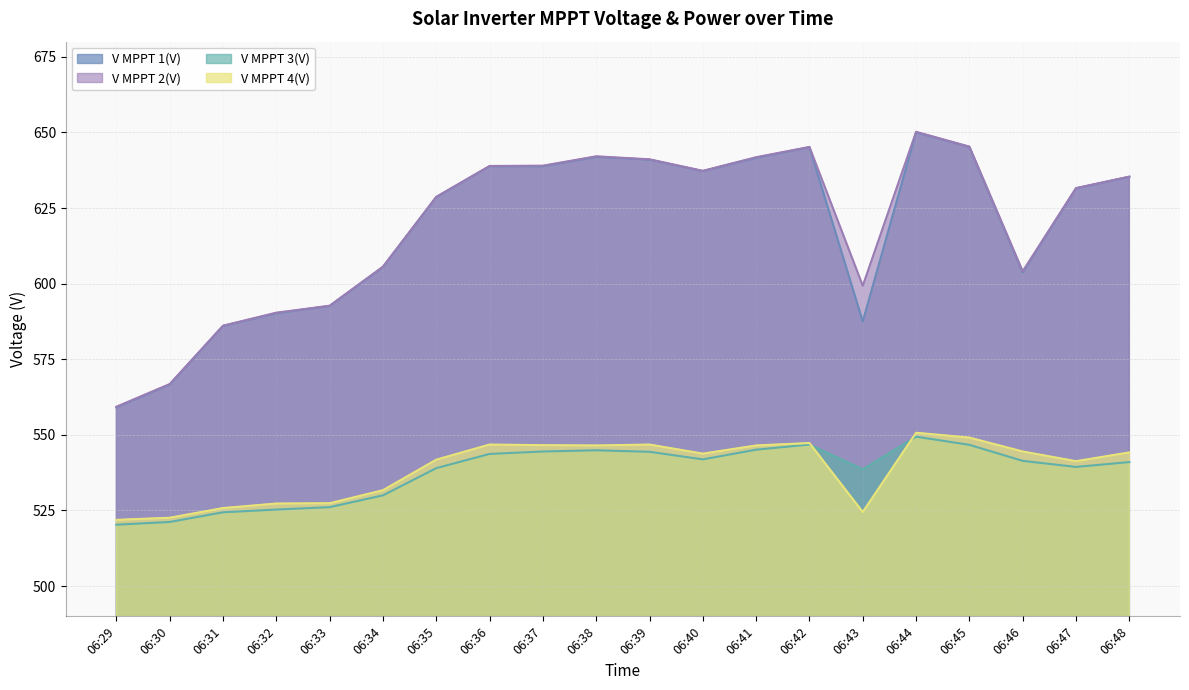

List the series in order of their peak value, highest first.

V MPPT 2(V), V MPPT 1(V), V MPPT 4(V), V MPPT 3(V)